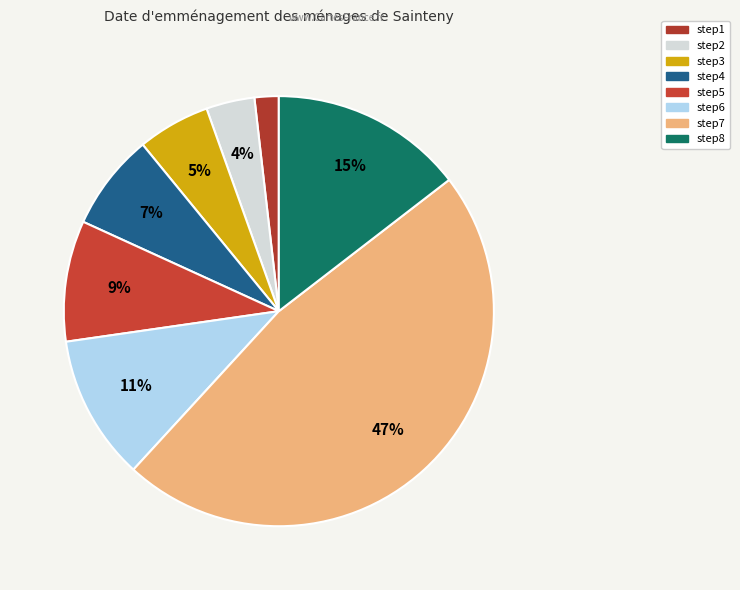

Do step6 and step8 together represent more than half of the pie?

No